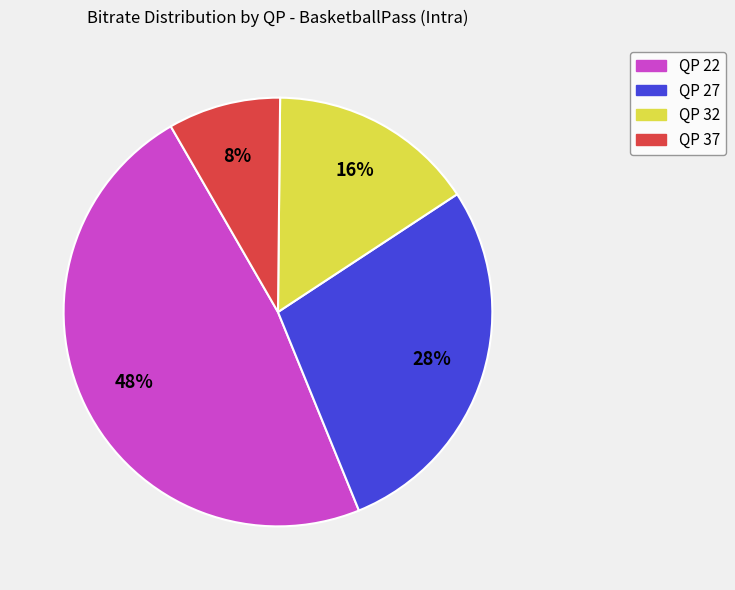

Is there any slice that represents more than half of the pie?

No